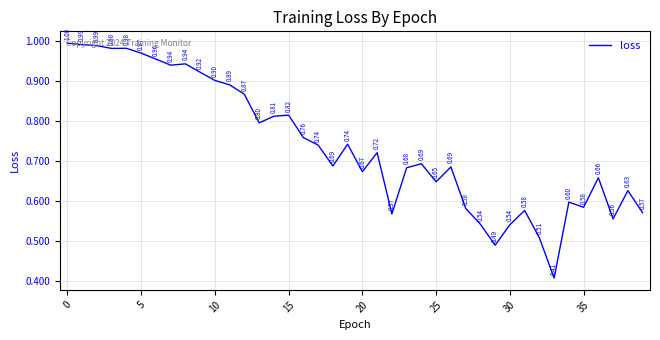

How many lines are shown in the chart?

1